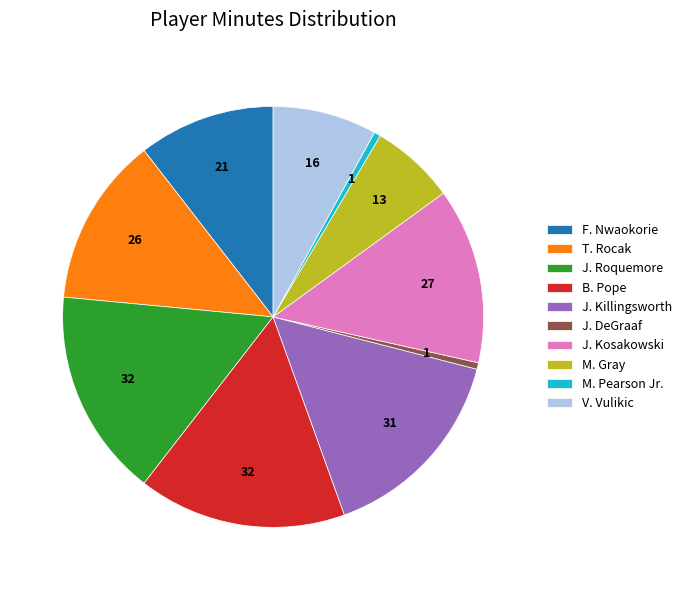

True or false: J. Roquemore accounts for 24% of the total.

False